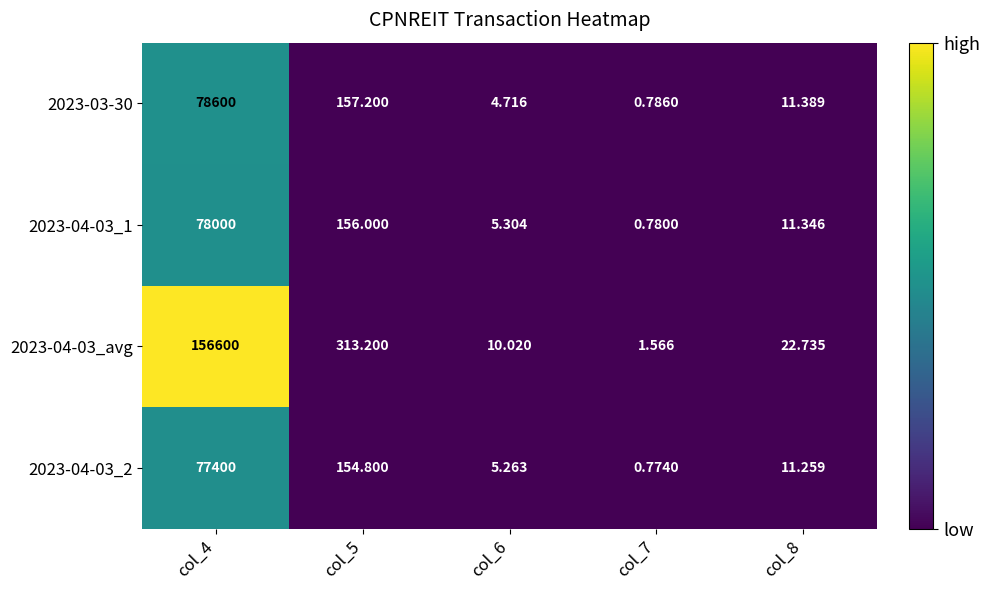

Is the value of 2023-04-03_2 at col_6 greater than the value of 2023-03-30 at col_7?

Yes